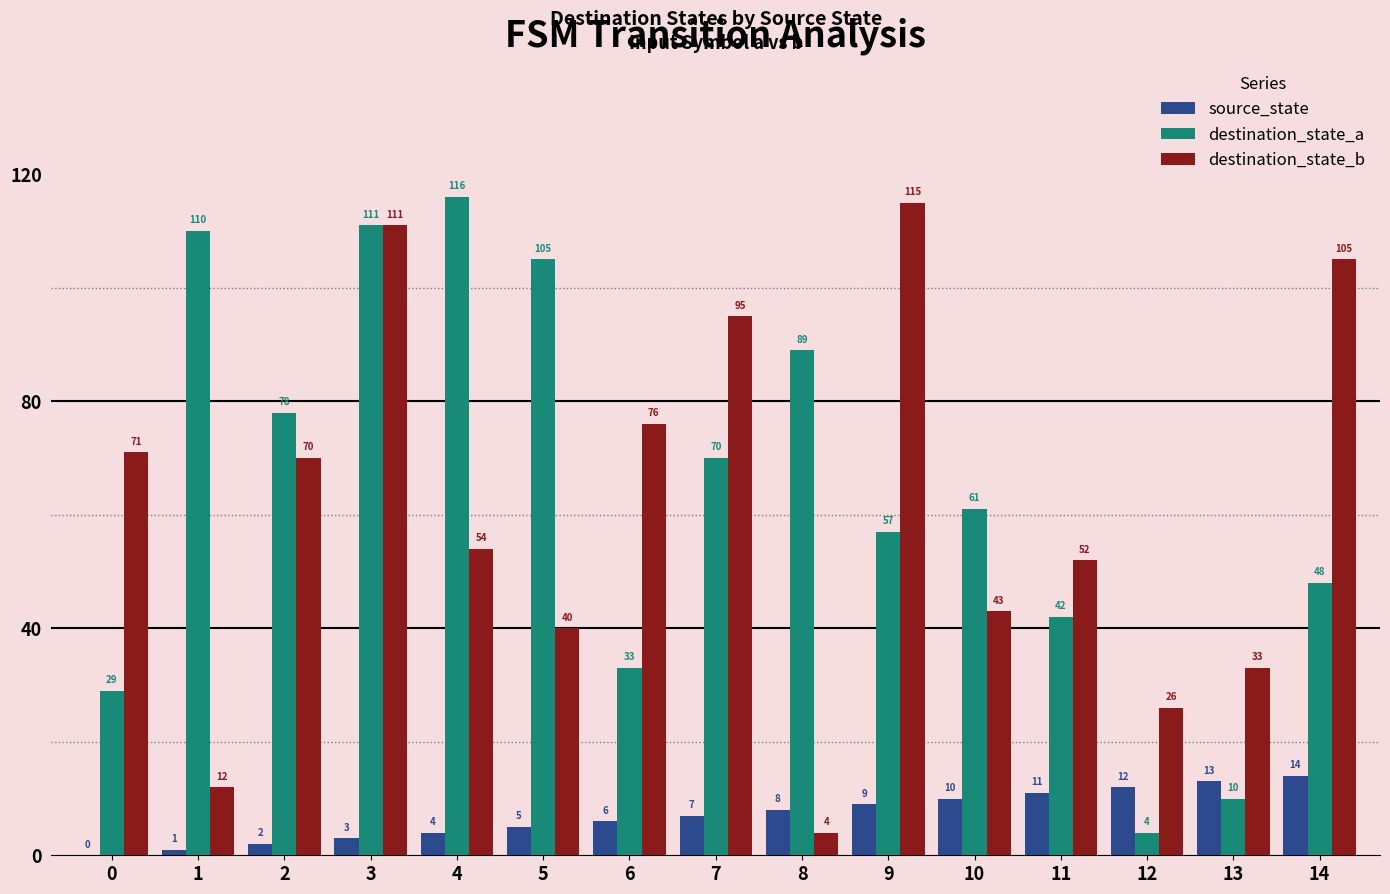

What are all the series names shown in the legend?

source_state, destination_state_a, destination_state_b